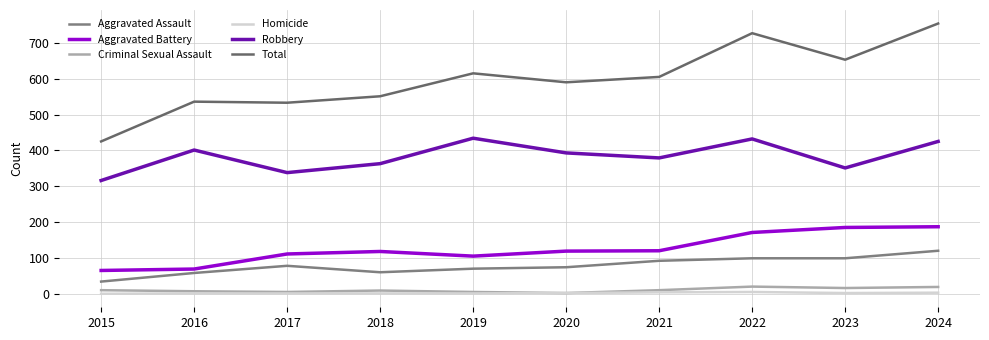

What is the difference between the Aggravated Battery values at 2015 and 2024?

122